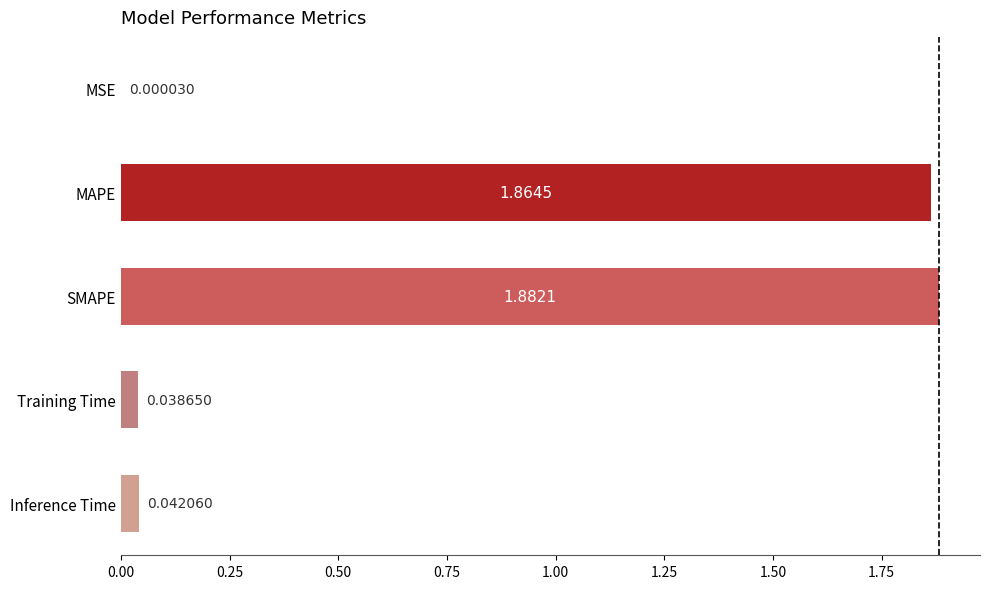

What is the sum of the values at SMAPE and MAPE?

3.7